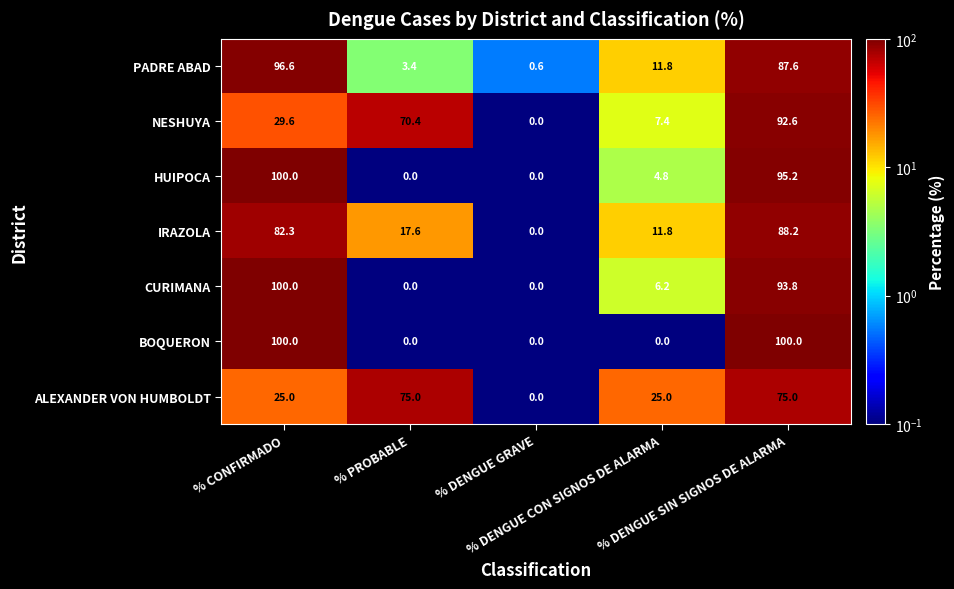

What is the difference between the maximum and second lowest values in the HUIPOCA series?

100.0